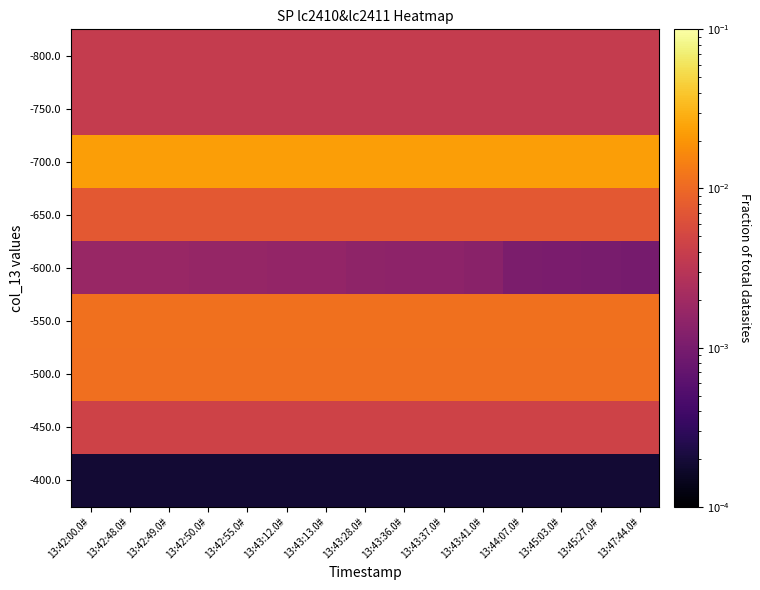

Rank the series at 13:43:28.0# from lowest to highest value.

-400.0, -600.0, -800.0, -750.0, -450.0, -650.0, -500.0, -550.0, -700.0